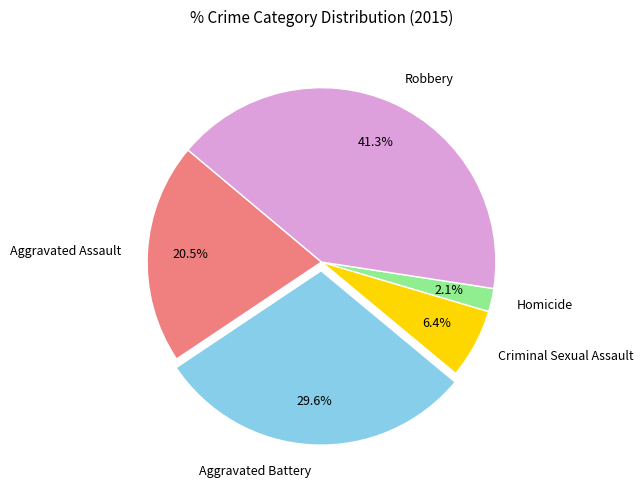

Which slice is the largest?

Robbery